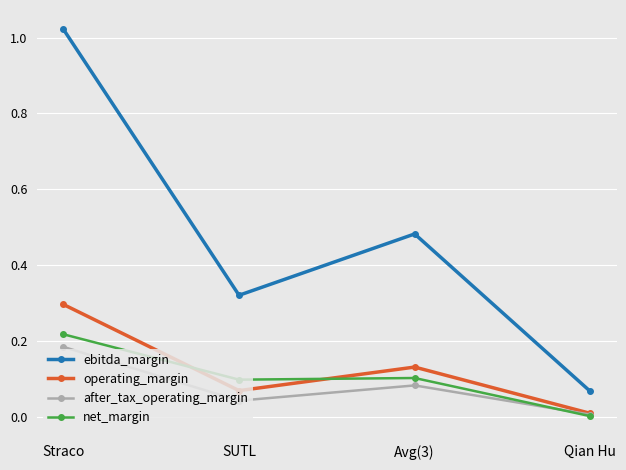

The value of ebitda_margin at Straco is 1.6. True or false?

False